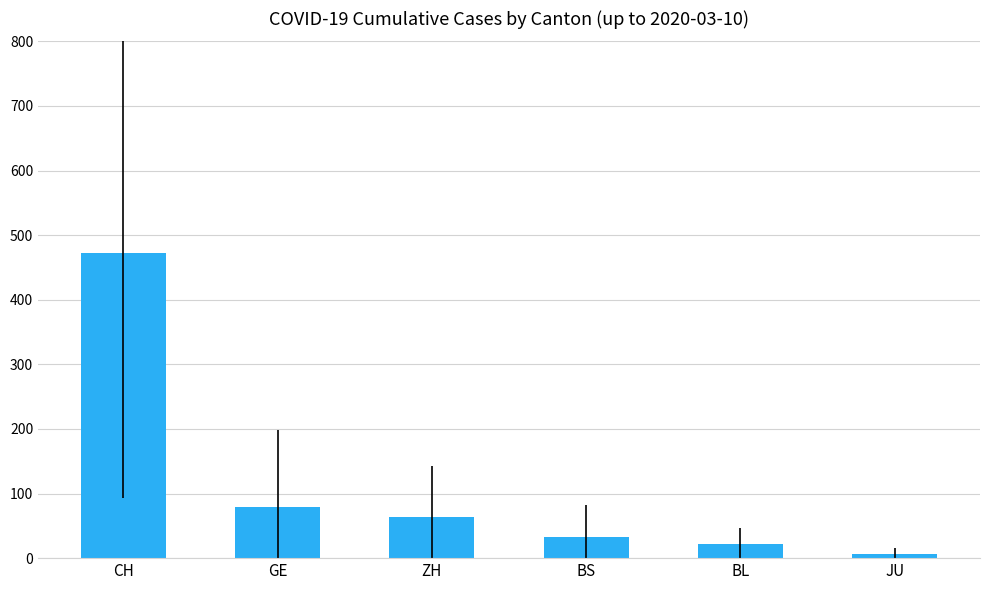

How many distinct data groups are displayed?

1